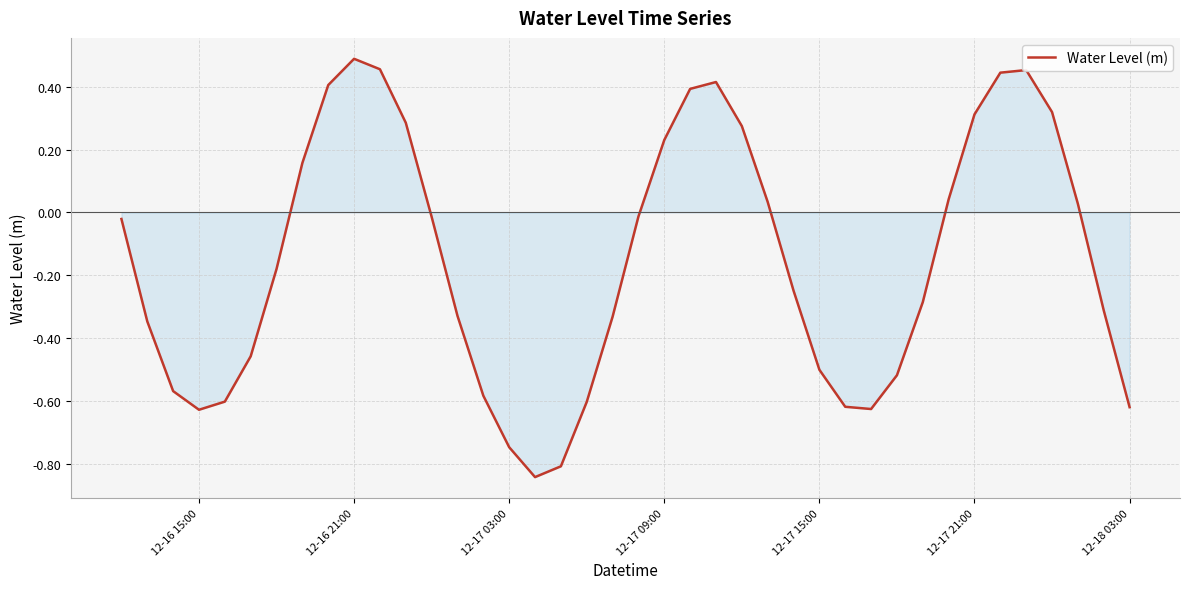

What is the difference between the maximum and minimum values?

1.3